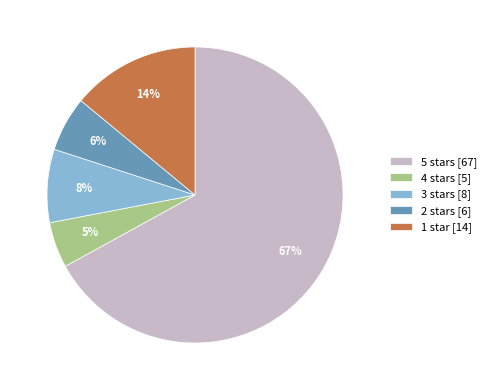

Count the number of slices in the pie.

5